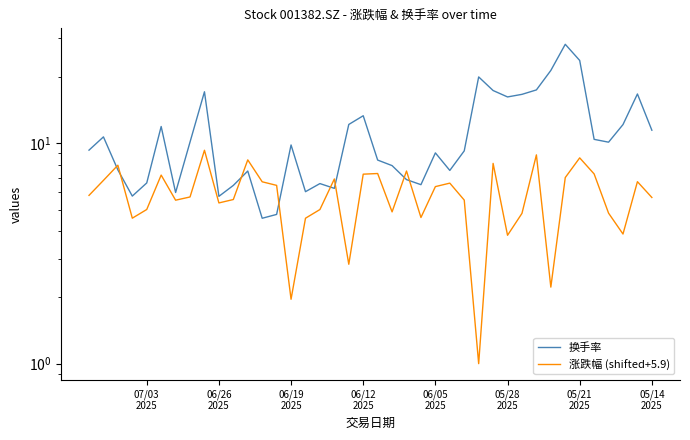

At 05/28
2025, list the series in order from largest to smallest.

换手率, 涨跌幅 (shifted+5.9)